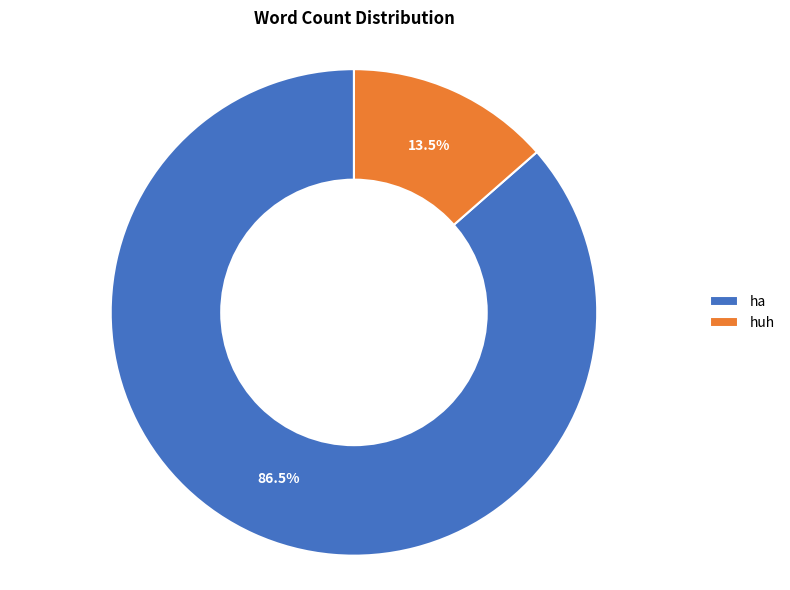

Which category has the smallest portion of the pie?

huh